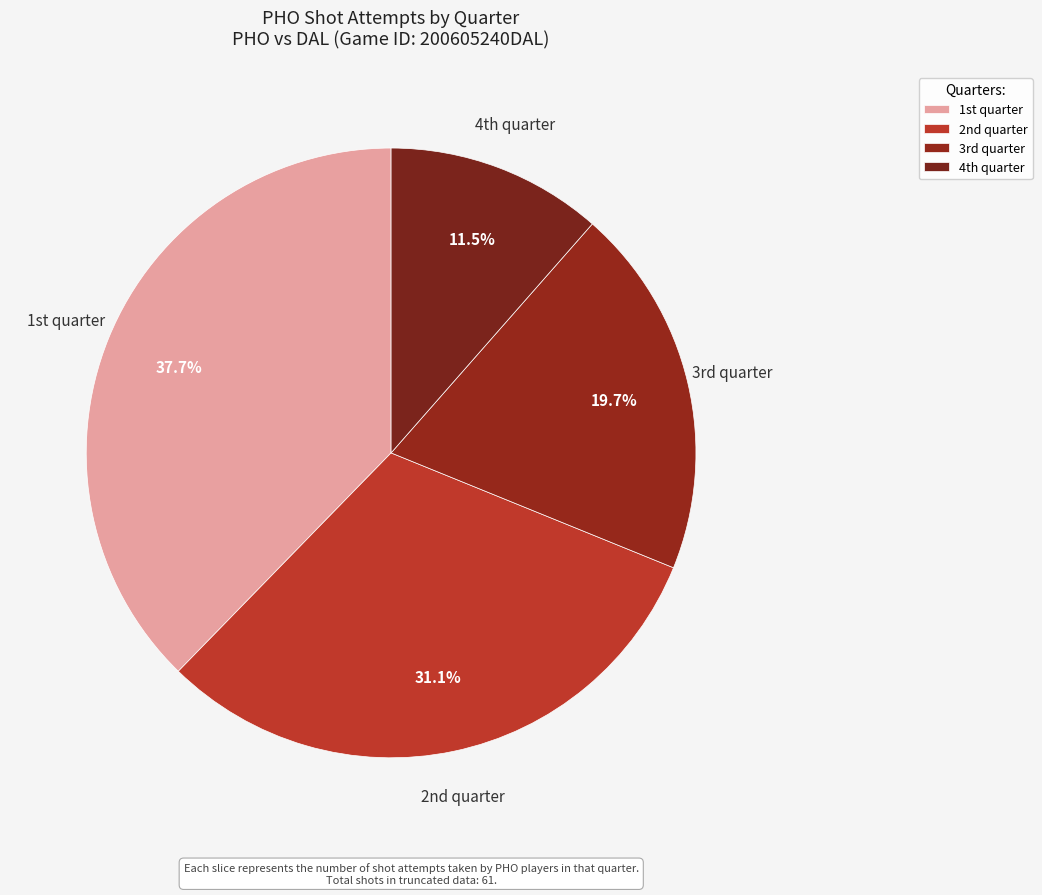

How many slices are in this pie chart?

4